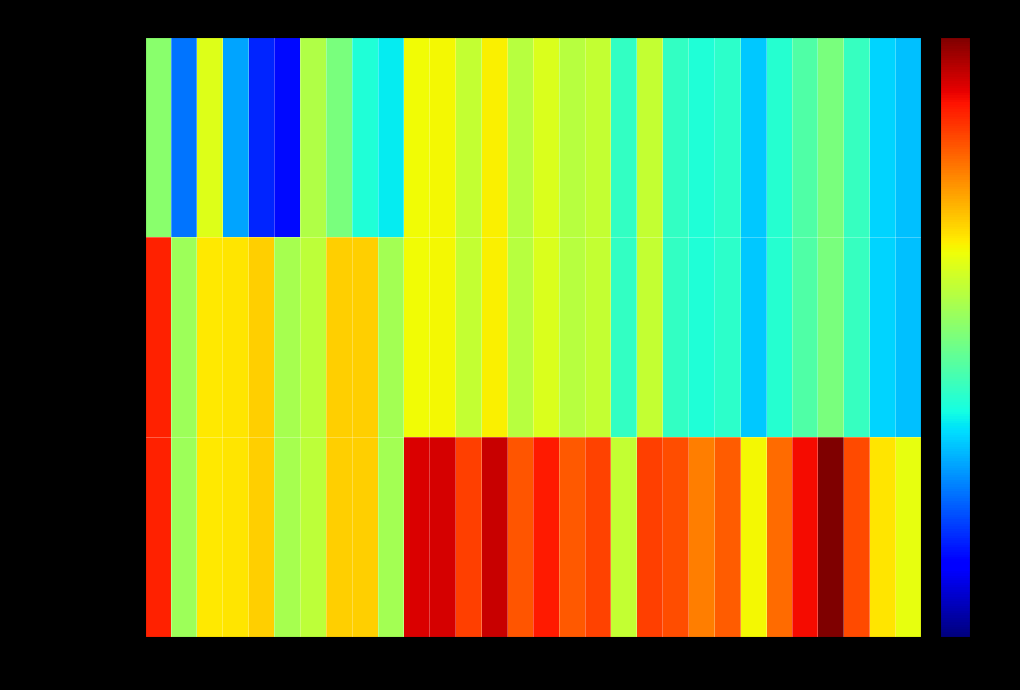

Reading right to left, extract all data points from this chart.

DonorValuation: 30=3030	29=3207	28=4003	27=4817	26=4321	25=3827	24=3122	23=3909	22=3730	21=3983	20=5680	19=3962	18=5659	17=5504	16=5945	15=5516	14=6310	13=5681	12=6226	11=6202	10=3460	9=3730	8=4792	7=5446	6=1305	5=1579	4=2784	3=5950	2=2317	1=5000
CountryValuation: 30=3030	29=3207	28=4003	27=4817	26=4321	25=3827	24=3122	23=3909	22=3730	21=3983	20=5680	19=3962	18=5659	17=5504	16=5945	15=5516	14=6310	13=5681	12=6226	11=6202	10=5273	9=6648	8=6635	7=5584	6=5320	5=6632	4=6411	3=6382	2=5206	1=8427
ProjectCost: 30=6060	29=6414	28=8007	27=9635	26=8642	25=7654	24=6245	23=7818	22=7460	21=7966	20=8115	19=5661	18=8085	17=7863	16=8493	15=7880	14=9015	13=8116	12=8895	11=8860	10=5273	9=6648	8=6635	7=5584	6=5320	5=6632	4=6411	3=6382	2=5206	1=8427